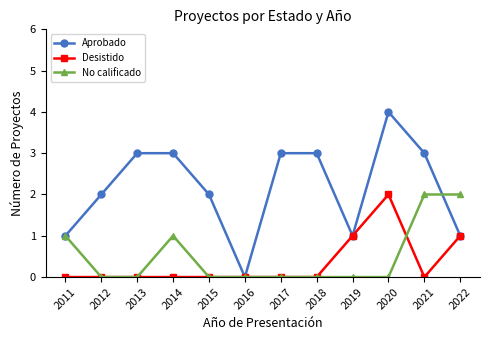

The value of No calificado at 2015 is 1. True or false?

False